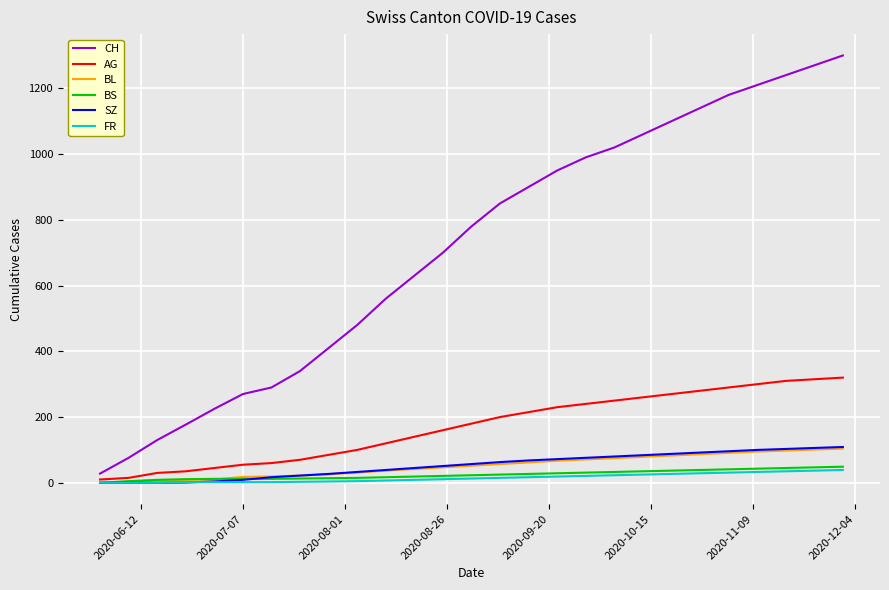

What is the greatest value displayed?

1300